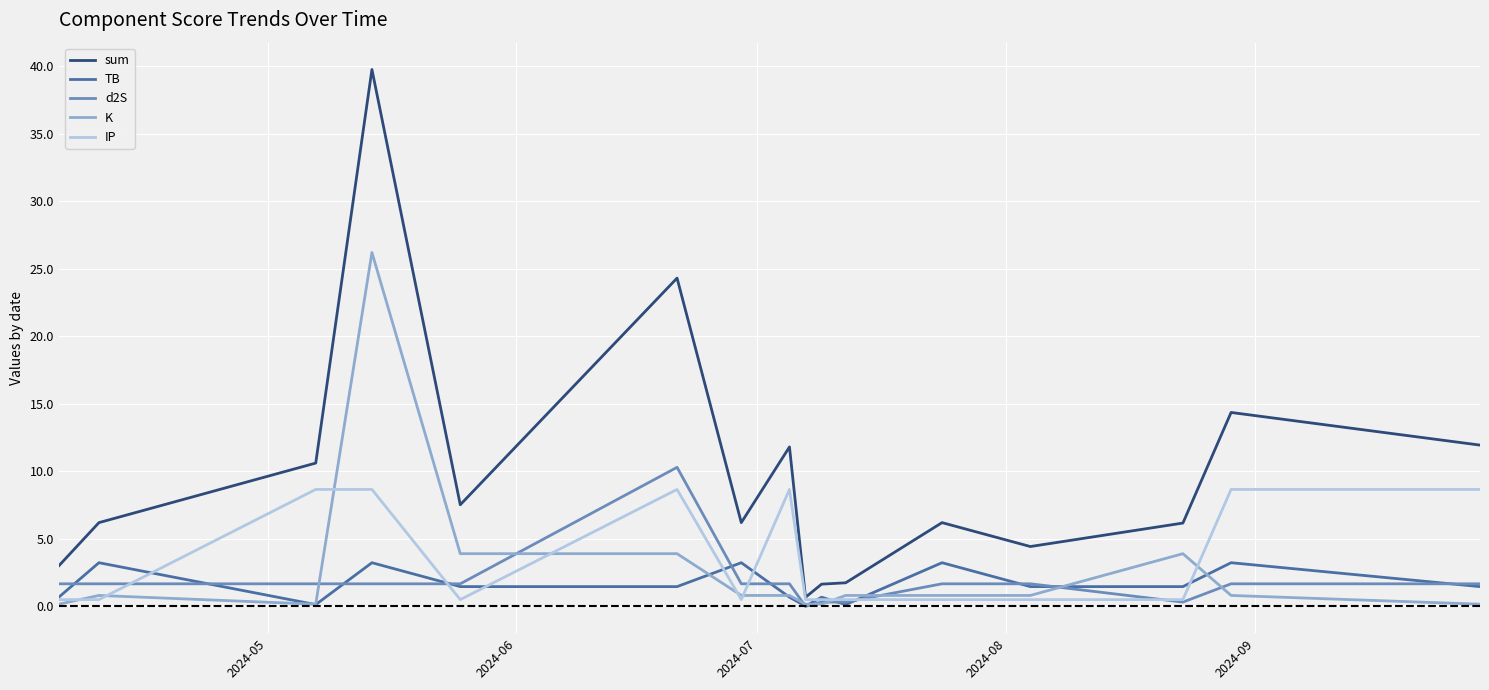

Which series has the largest range (max minus min)?

sum